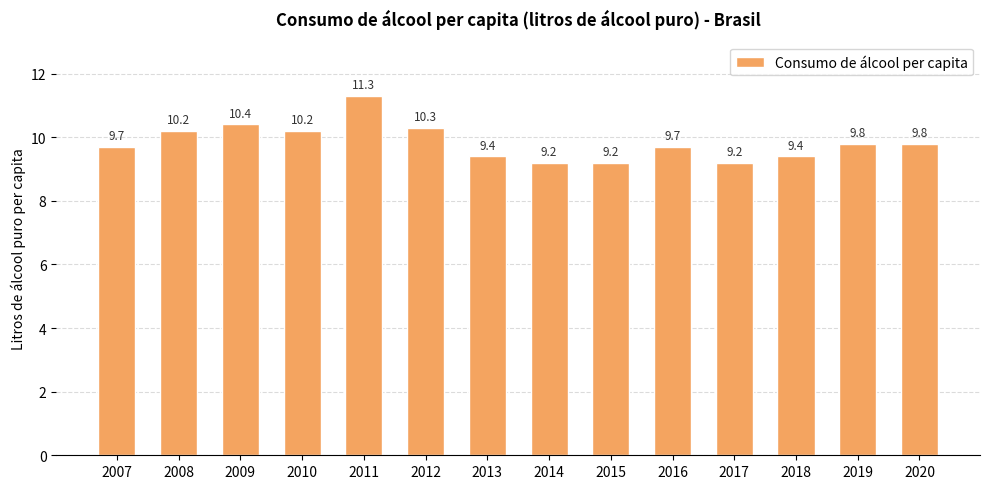

Reading right to left, extract all data points from this chart.

9.8	9.8	9.4	9.2	9.7	9.2	9.2	9.4	10.3	11.3	10.2	10.4	10.2	9.7